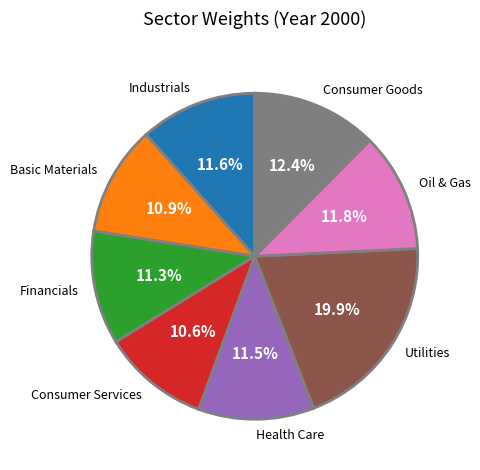

Is the sum of Basic Materials and Consumer Goods greater than half?

No